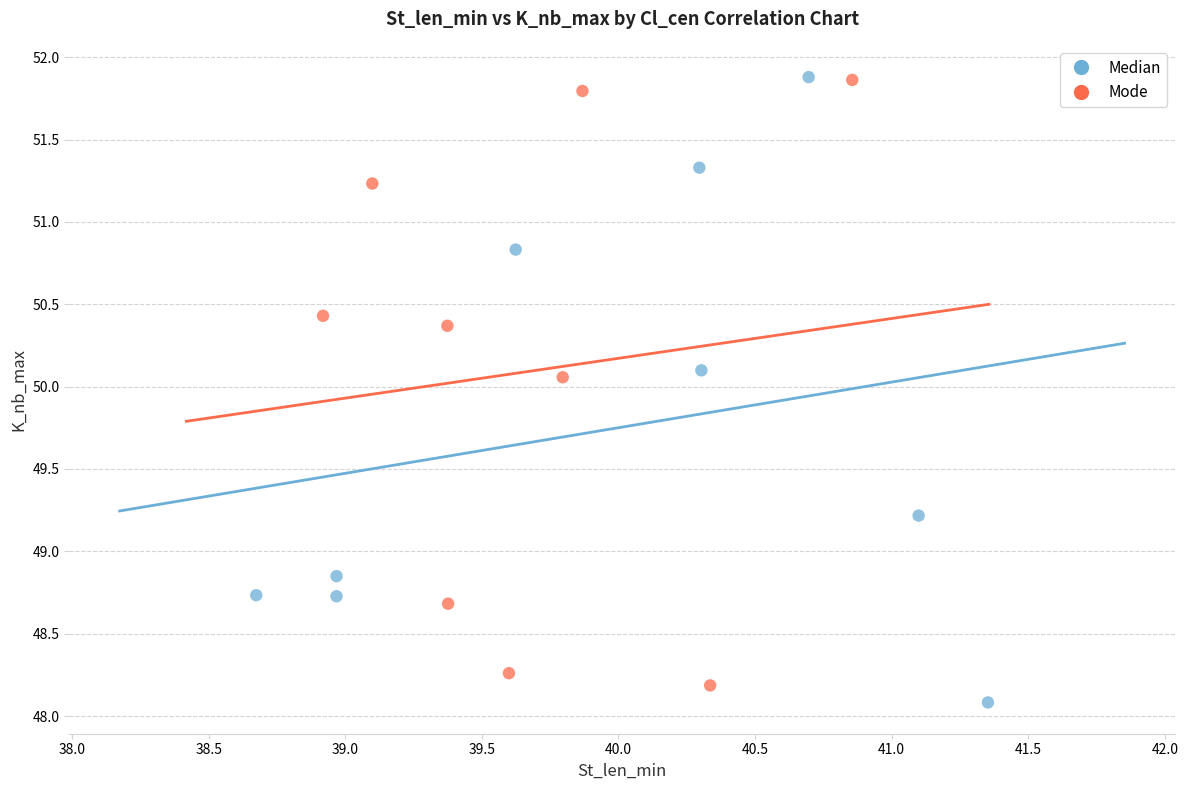

Which series has the widest spread of Y values?

Median